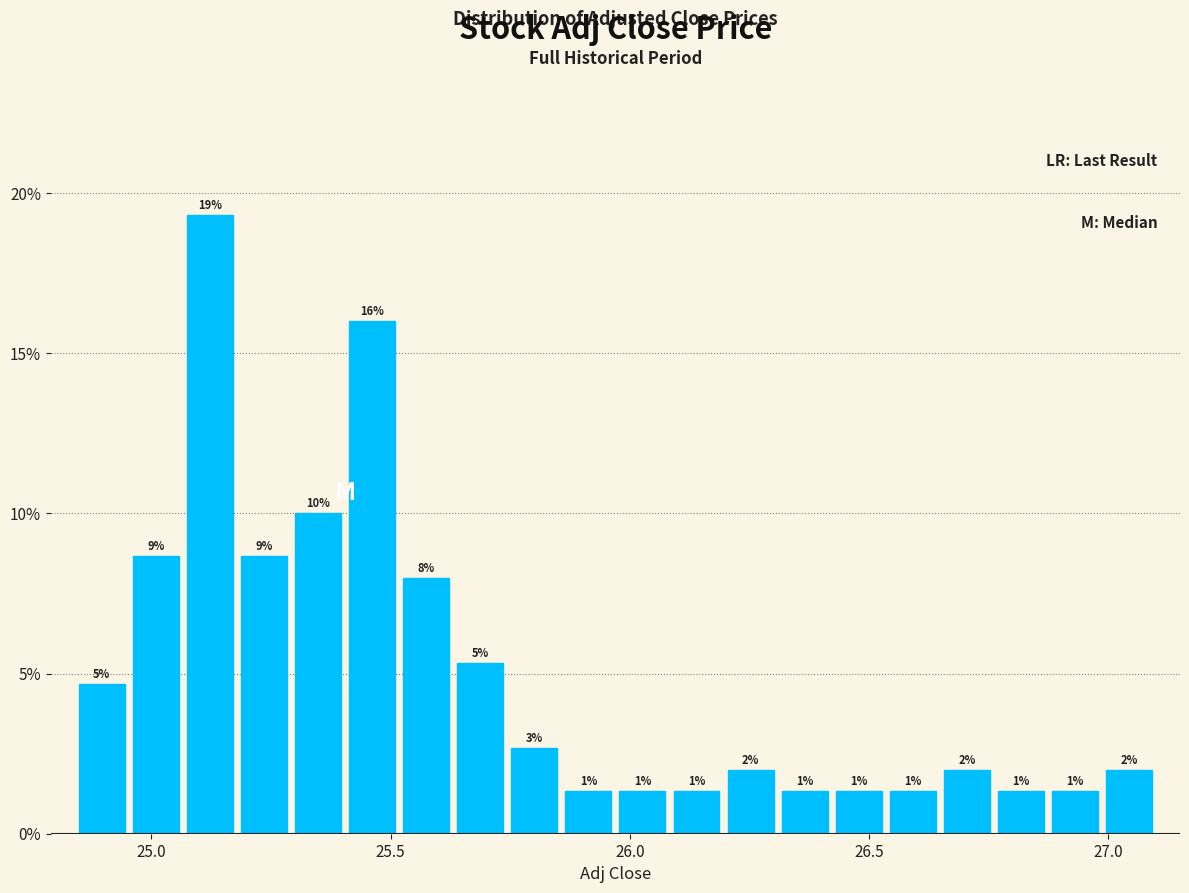

Around what value on the x-axis is the tallest bar? Give the approximate position of its centre, as read against the axis.

25.10